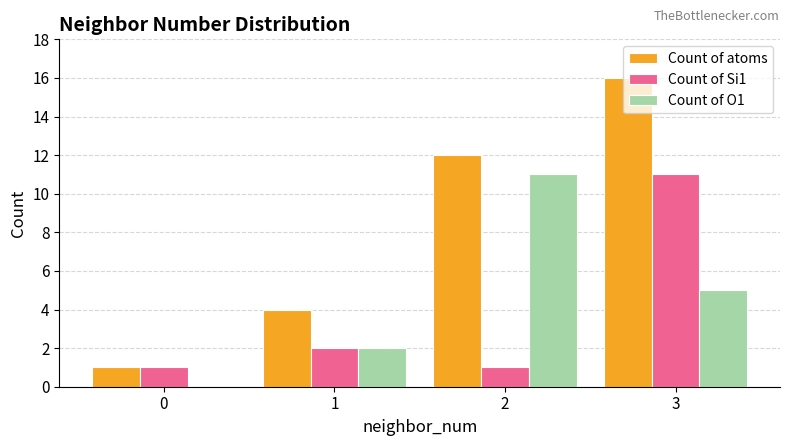

Which series has the largest total across all categories?

Count of atoms